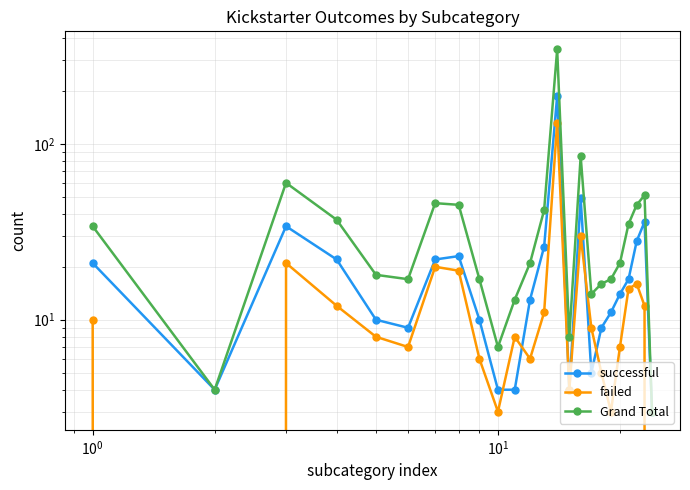

At how many categories does at least one series exceed 140?

1